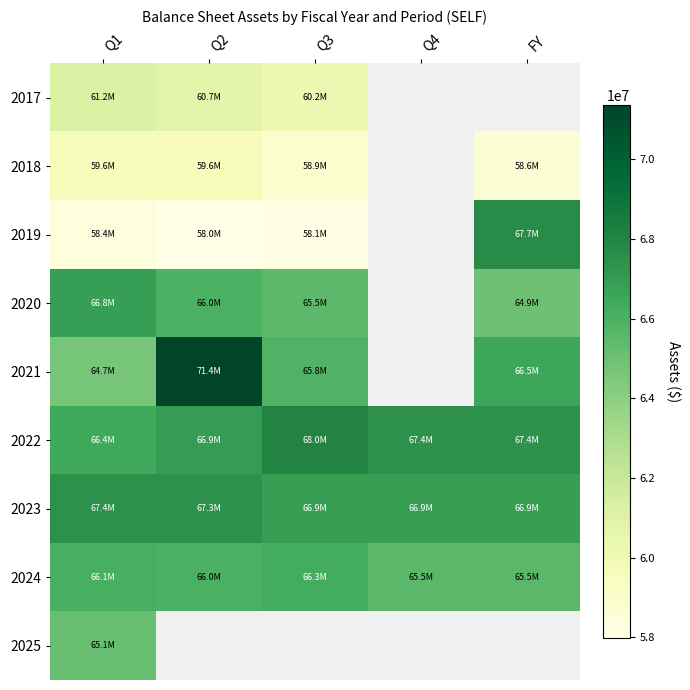

How many data points does each series have?

5